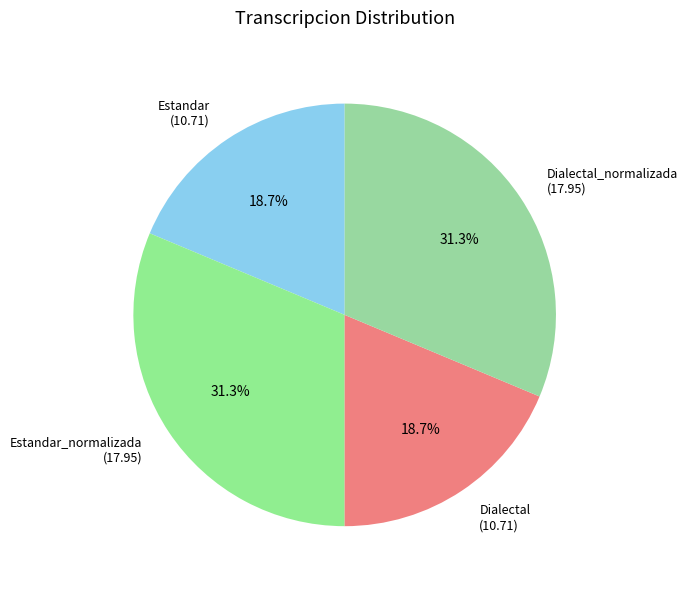

What is the ratio of the value at Dialectal to the value at Estandar?

1.0